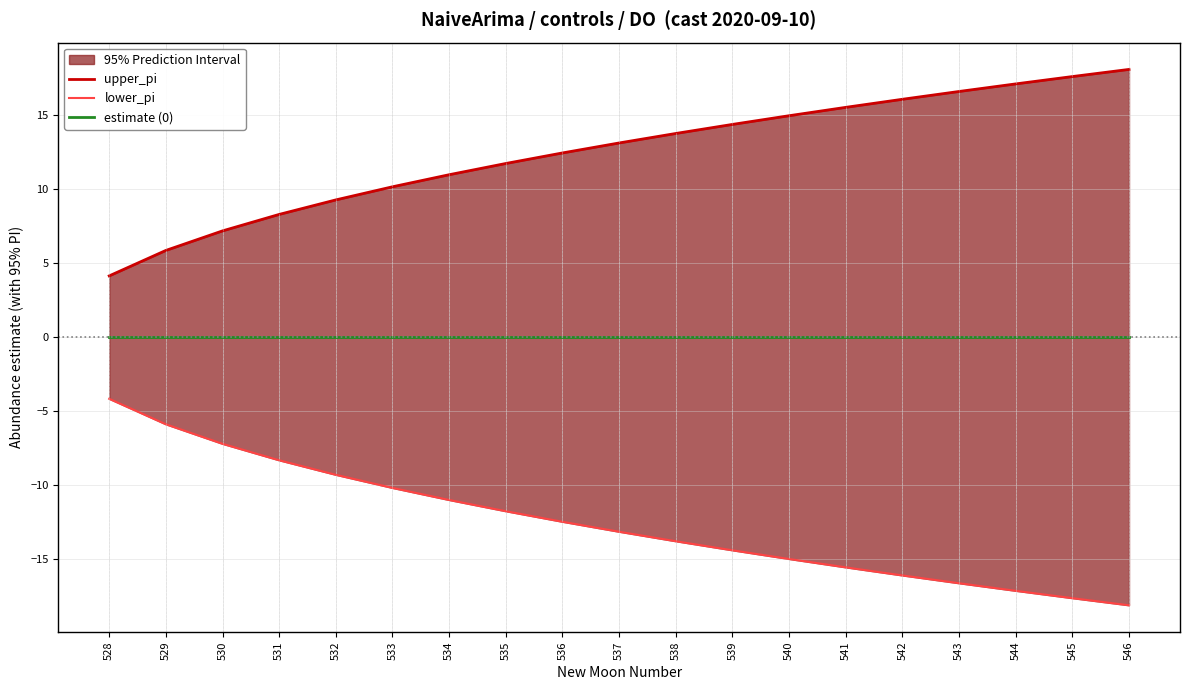

What is the average value of the lower_pi series?

-12.5